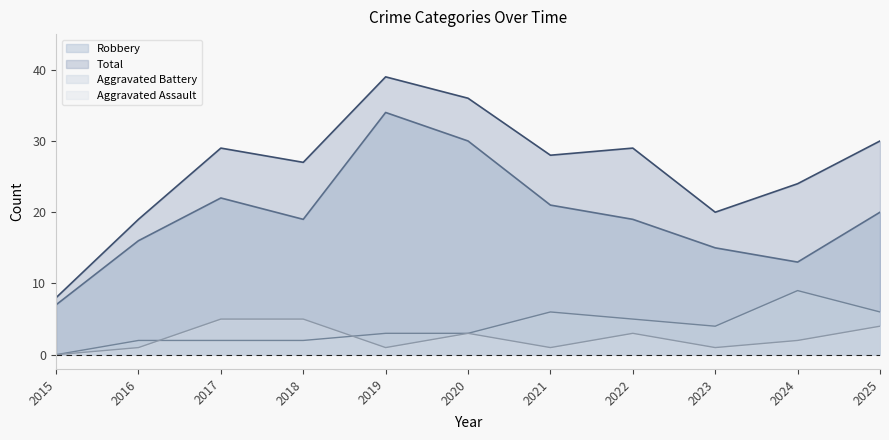

What are all the series names shown in the legend?

Robbery, Total, Aggravated Battery, Aggravated Assault